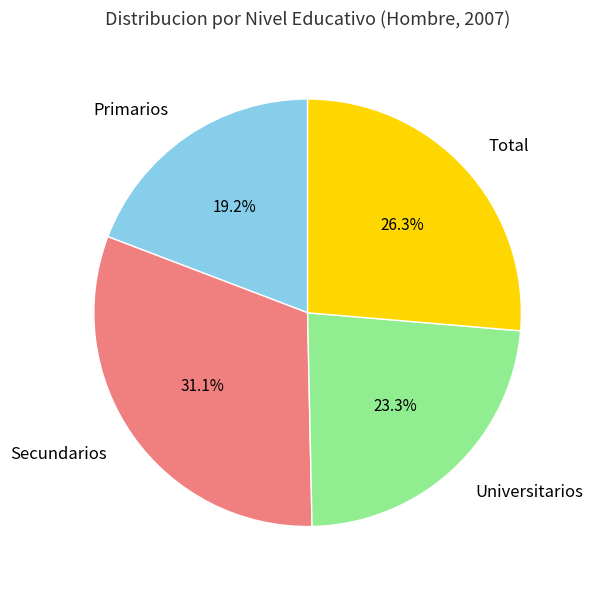

Is there any slice that represents more than half of the pie?

No